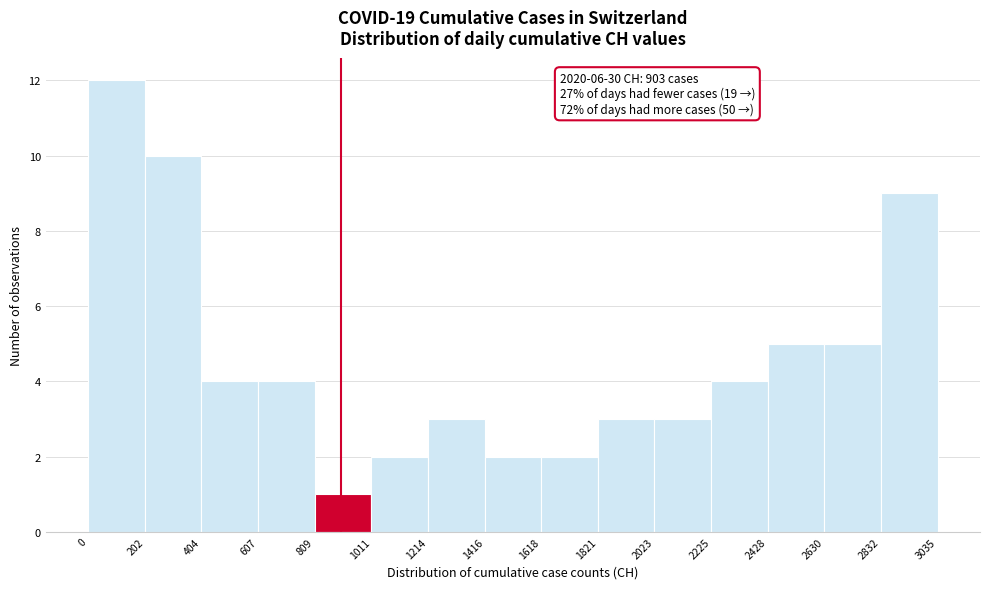

Which range on the x-axis has the tallest bar?

0 to 202